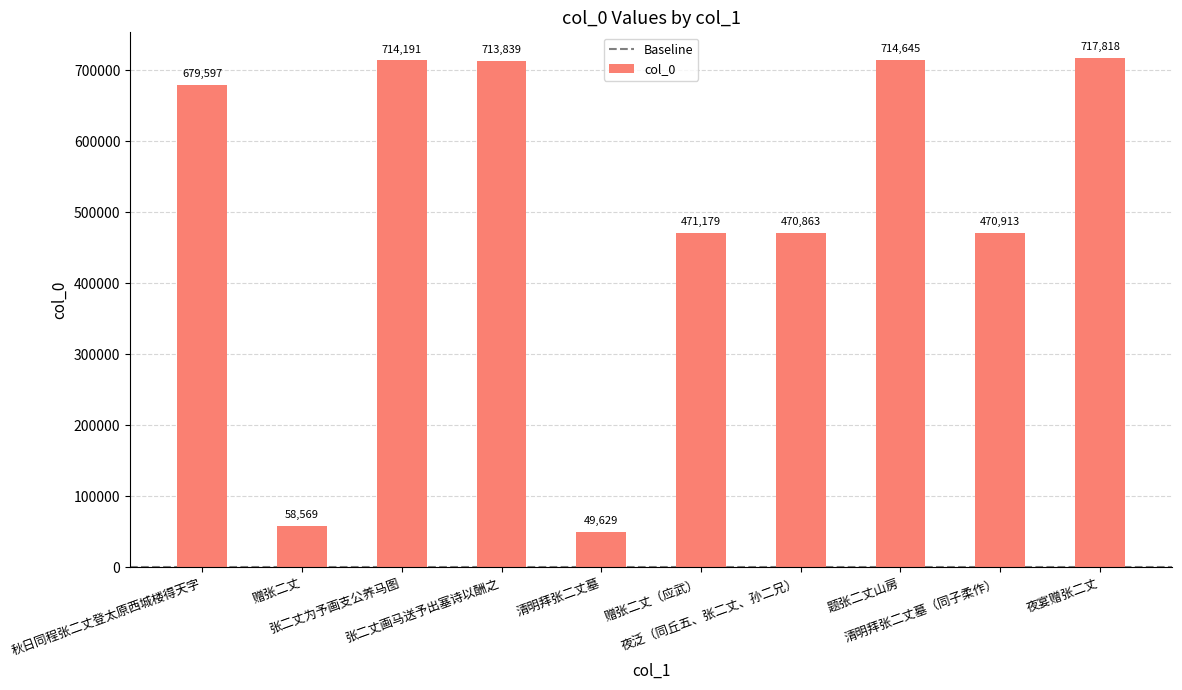

At which category does the chart reach its peak across all series?

夜宴赠张二丈